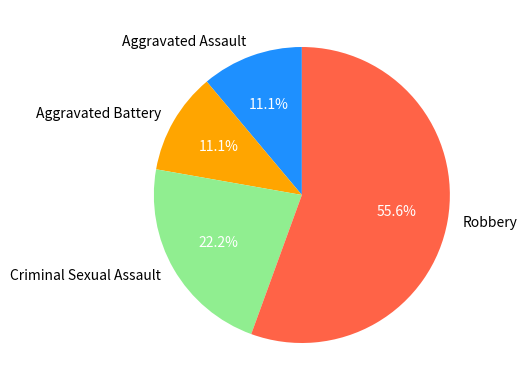

To the nearest percent, what is the average slice percentage?

25%